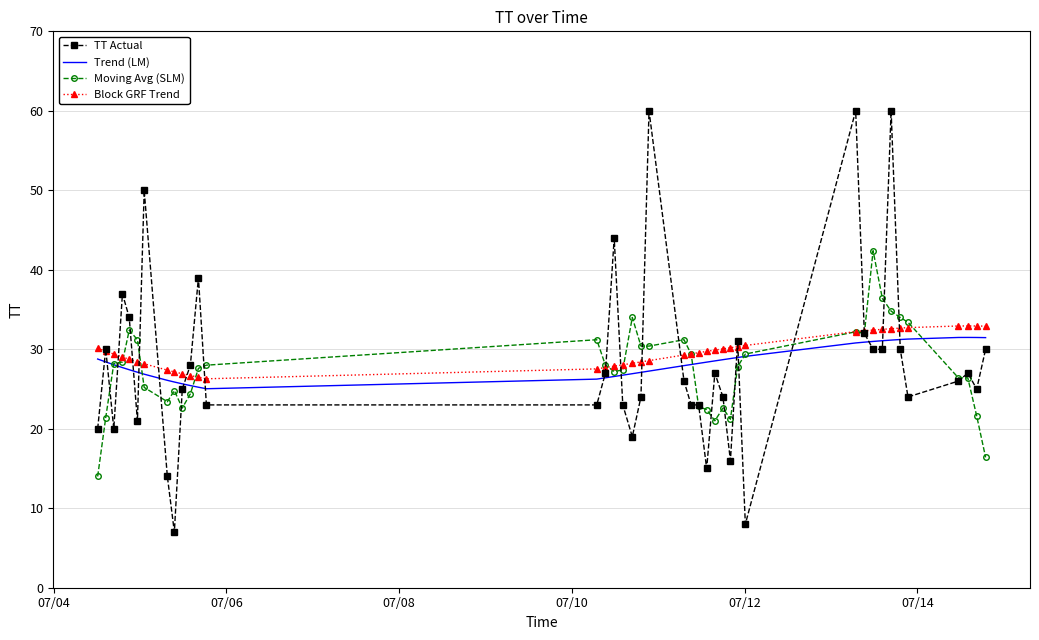

What is the average value of the TT Actual series?

28.4